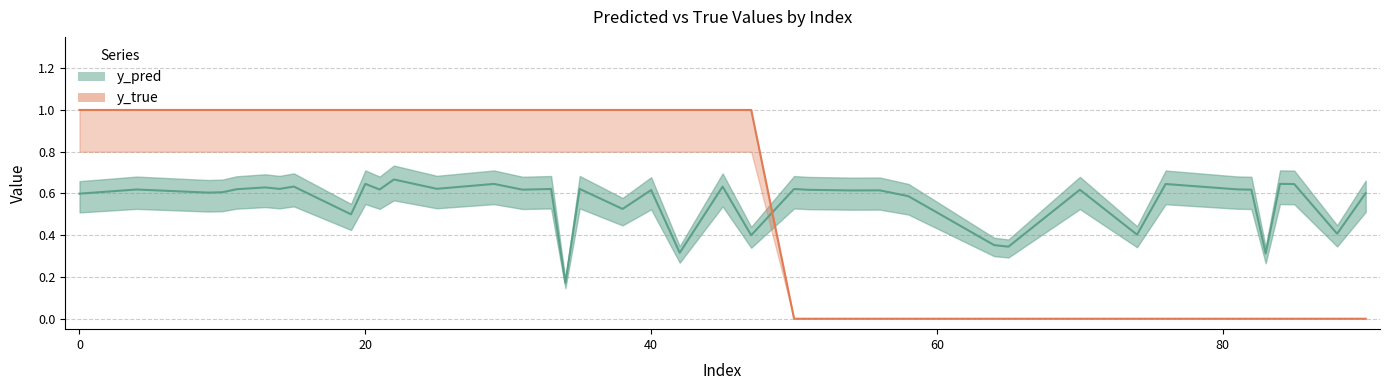

True or false: y_true has more than 0 points higher than both neighbors.

False